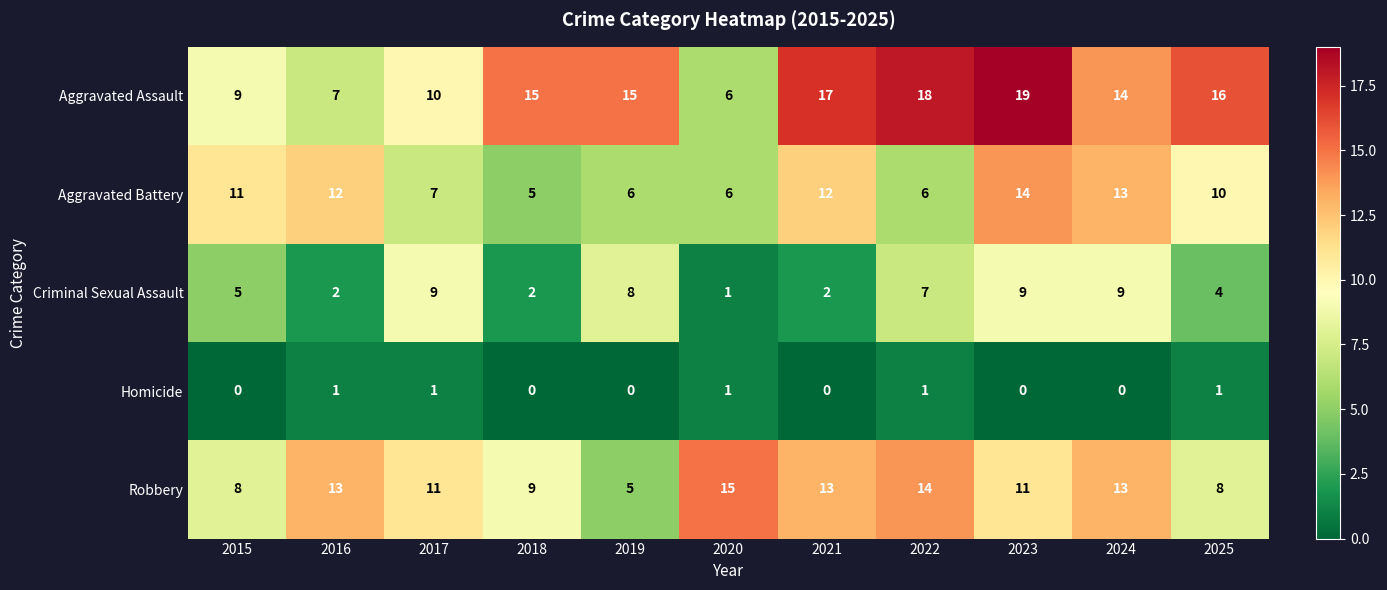

What is the difference between the highest and lowest values at 2021?

17